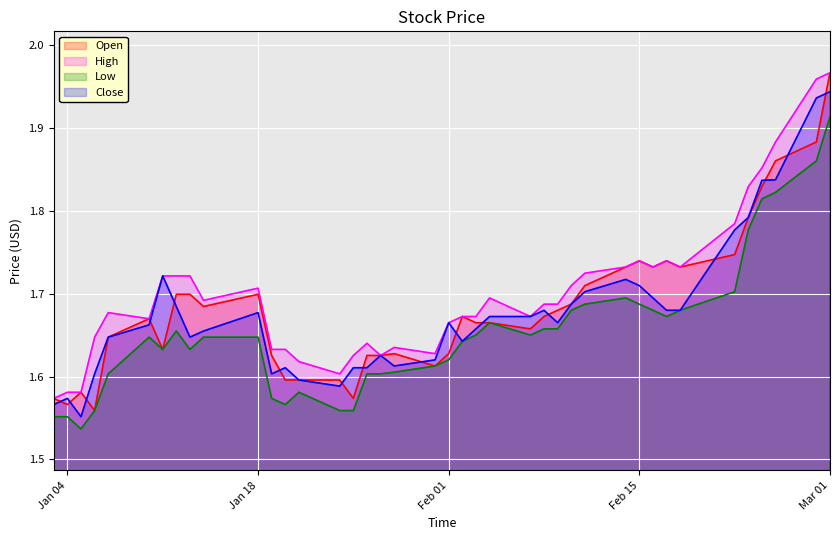

Which series has the largest range (max minus min)?

Open